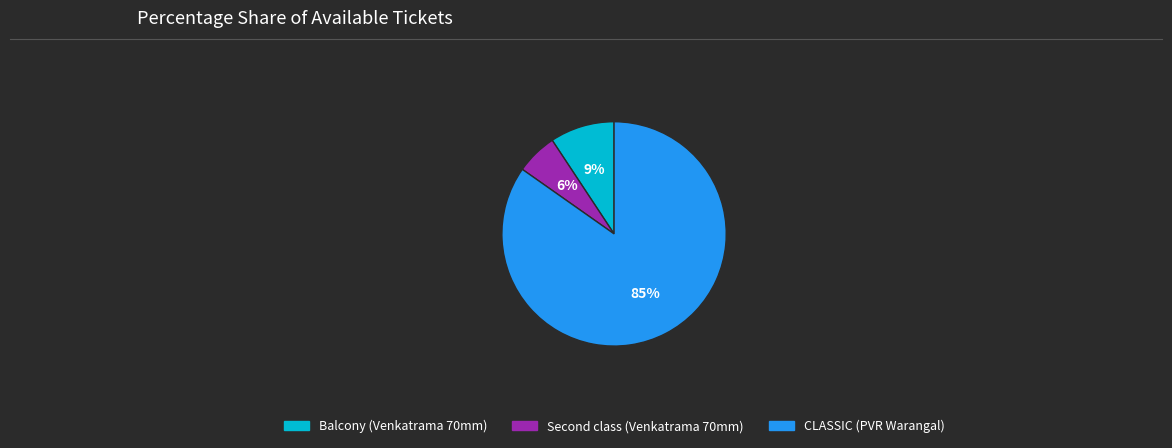

To the nearest percent, what is the difference between the largest and smallest slice percentages?

79%